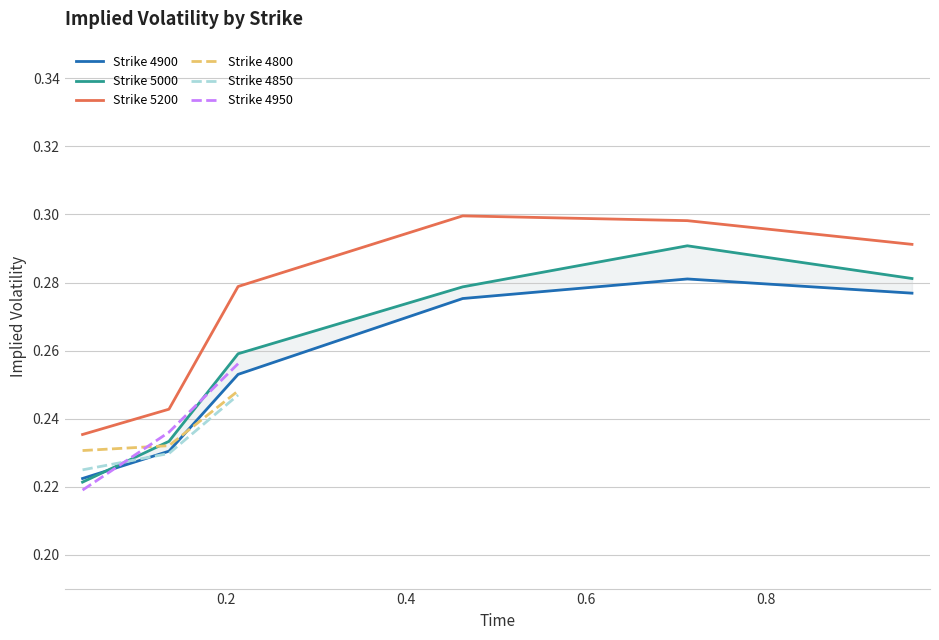

How many Strike 5000 values are between 0 and 1?

6